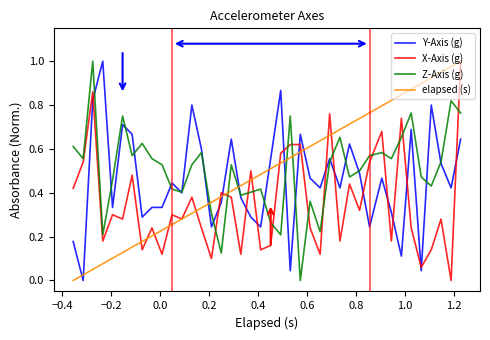

True or false: Z-Axis (g) and X-Axis (g) cross at least once.

True